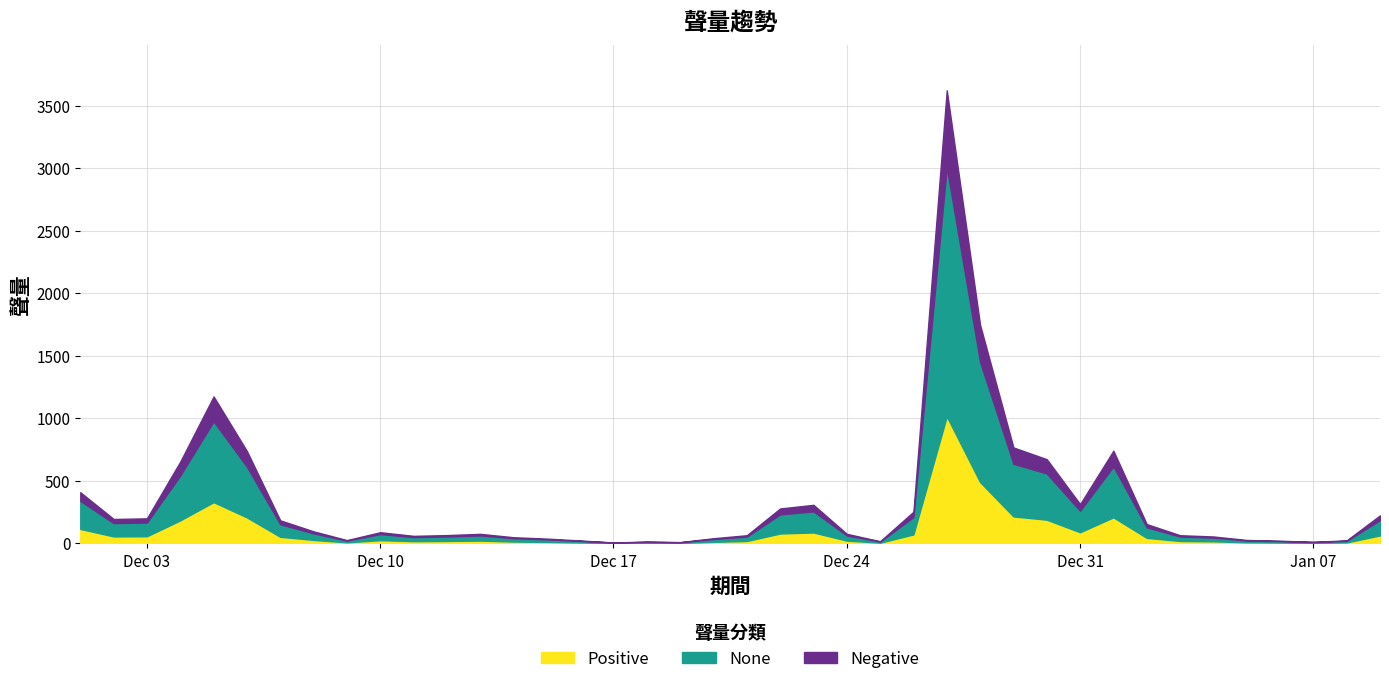

Which has a higher value, 2020/01/02 or 2019/12/30?

2019/12/30